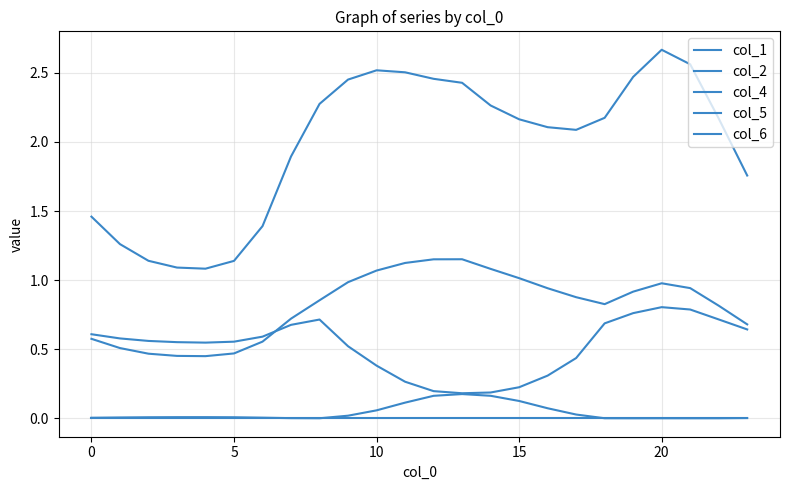

Does the chart have visible grid lines?

Yes